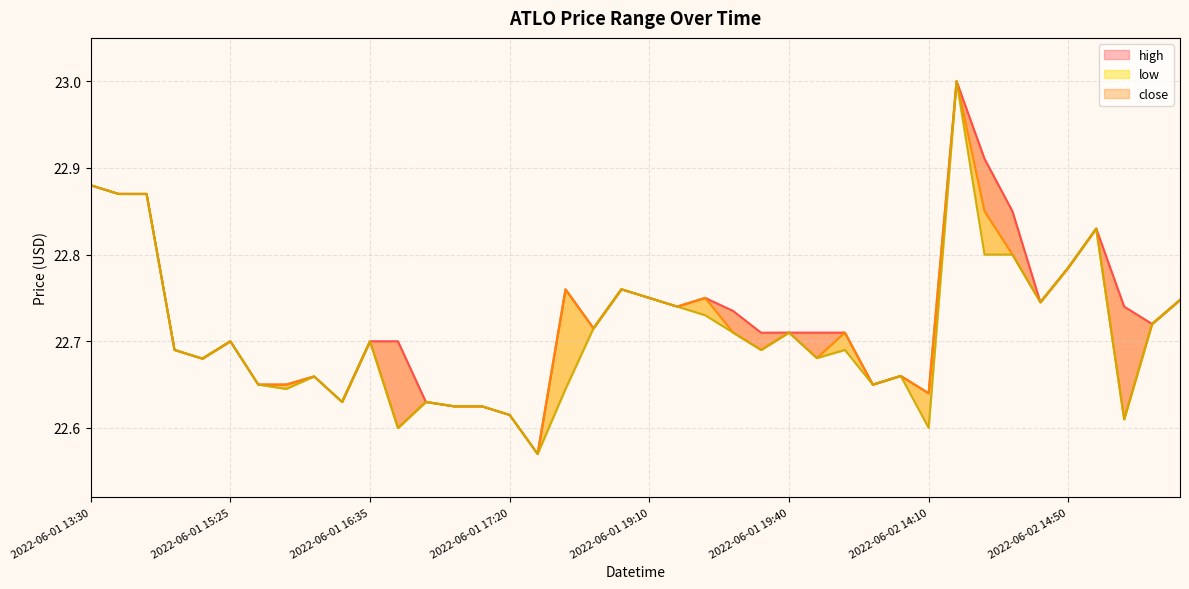

True or false: low and close intersect in this chart.

False